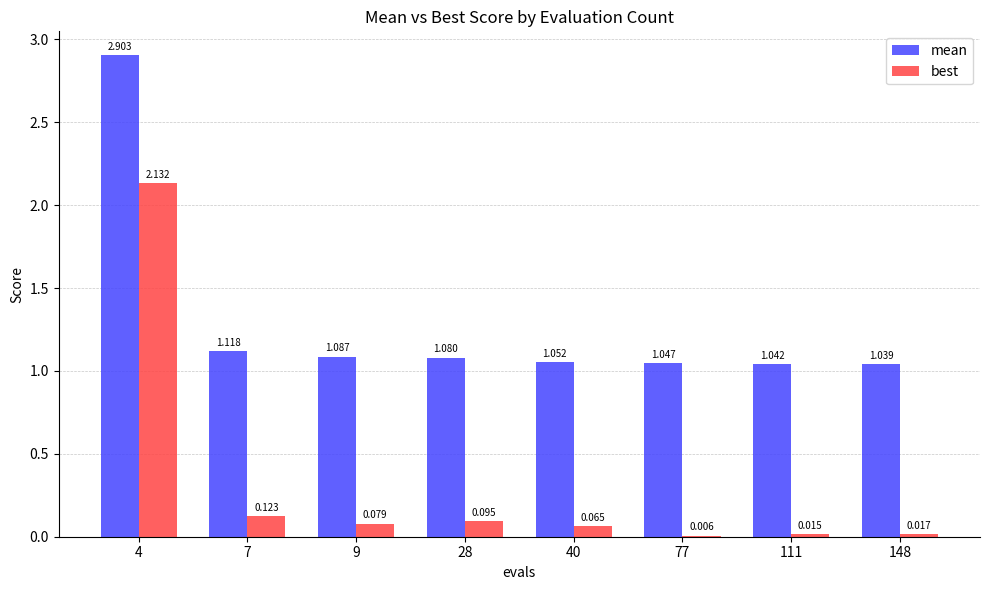

Which series has the largest total across all categories?

mean